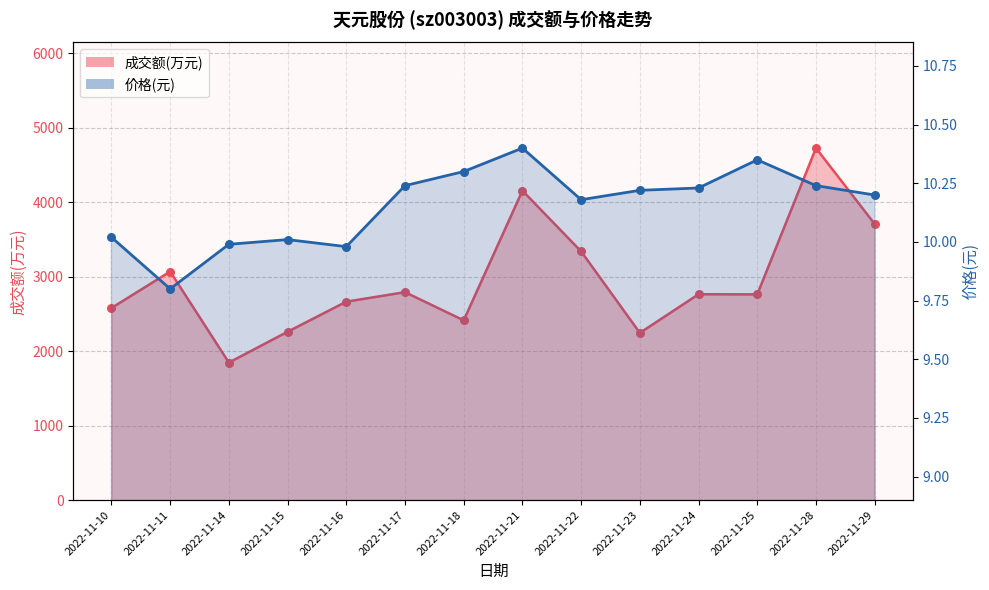

What is the total value across all series at 2022-11-17?

2803.2